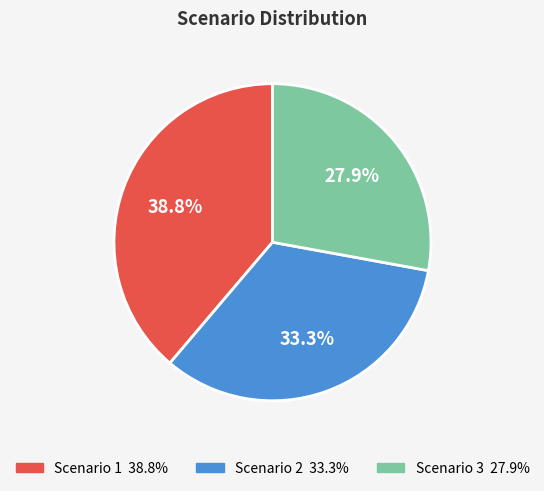

Does Scenario 3 account for over 50% of the chart?

No